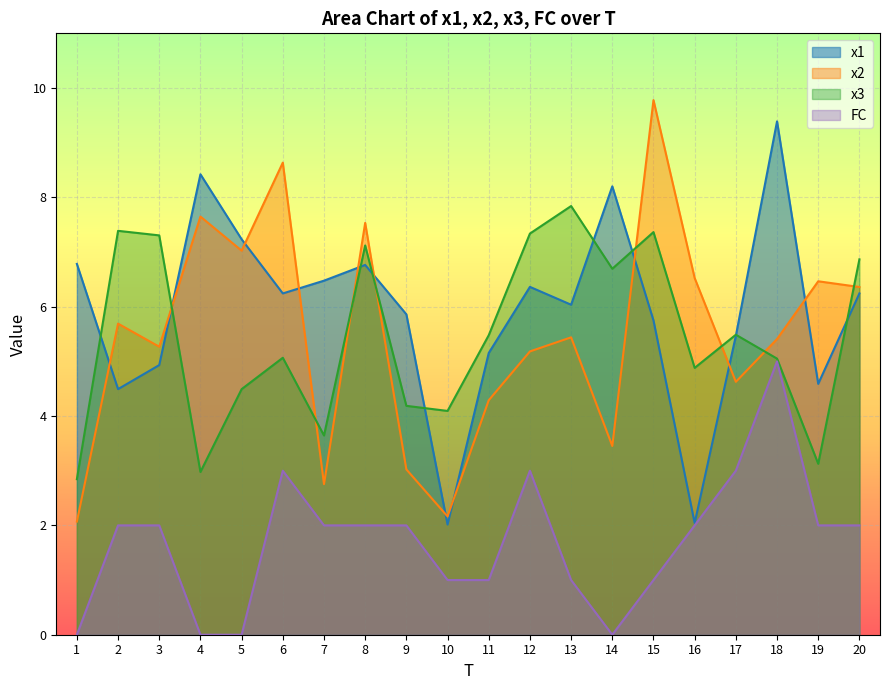

Rank the series at 11 from highest to lowest value.

x3, x1, x2, FC